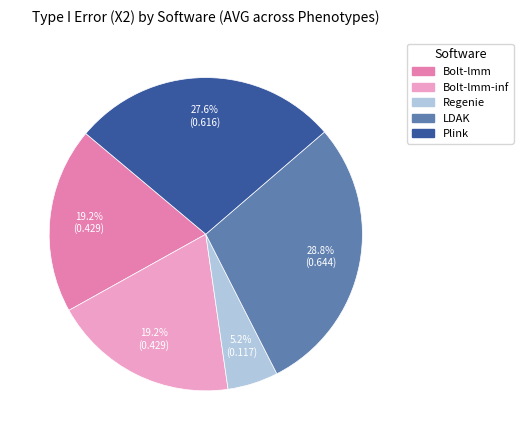

To the nearest percent, what is the average slice percentage?

20%